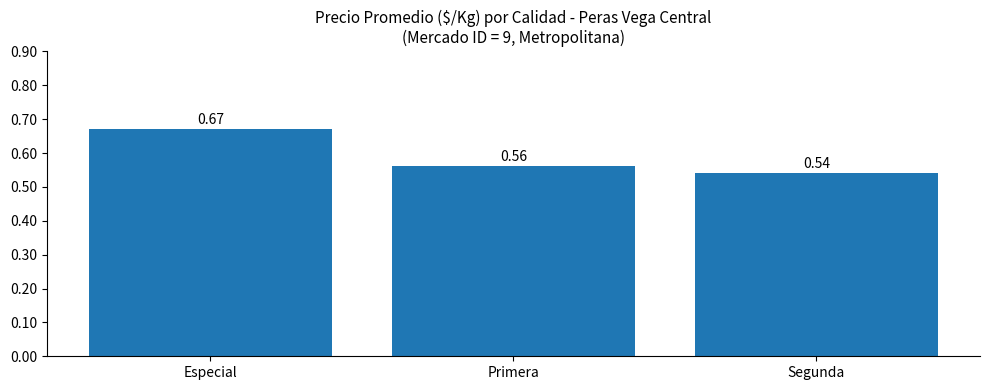

Which has a higher value, Especial or Segunda?

Especial